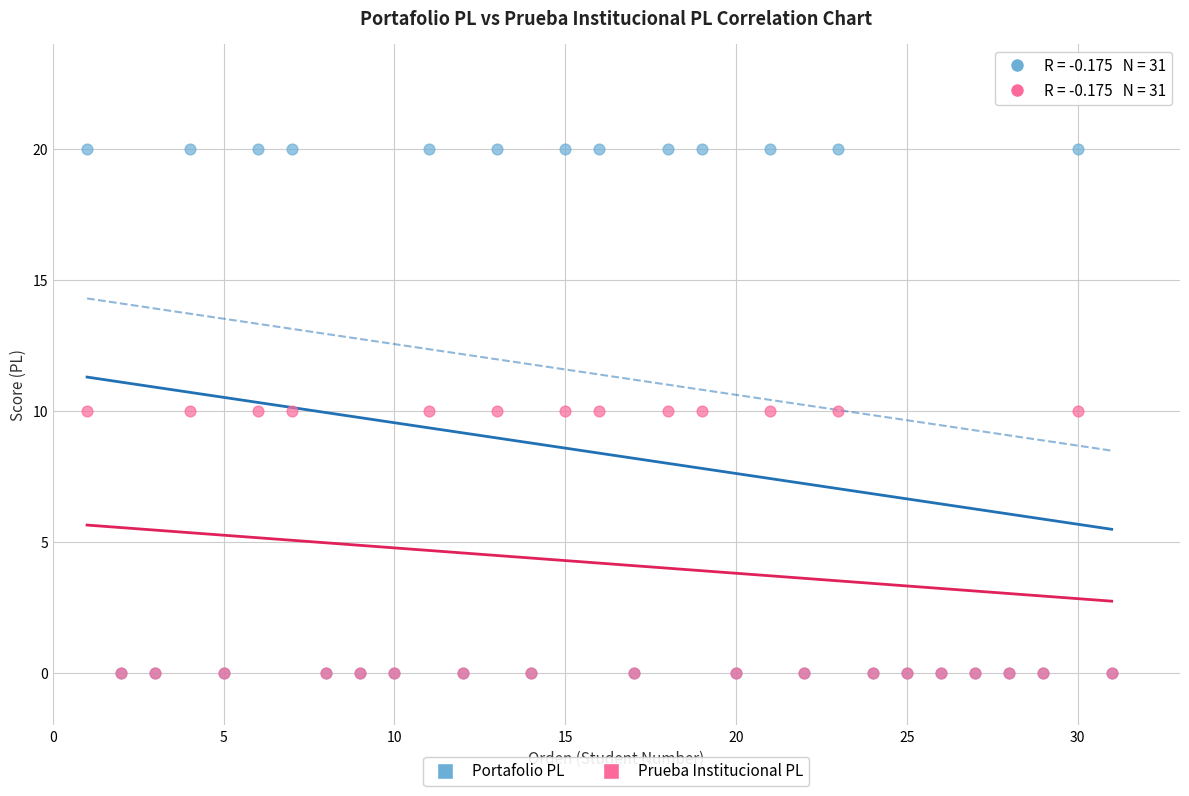

Which series has the widest spread of Y values?

Portafolio PL